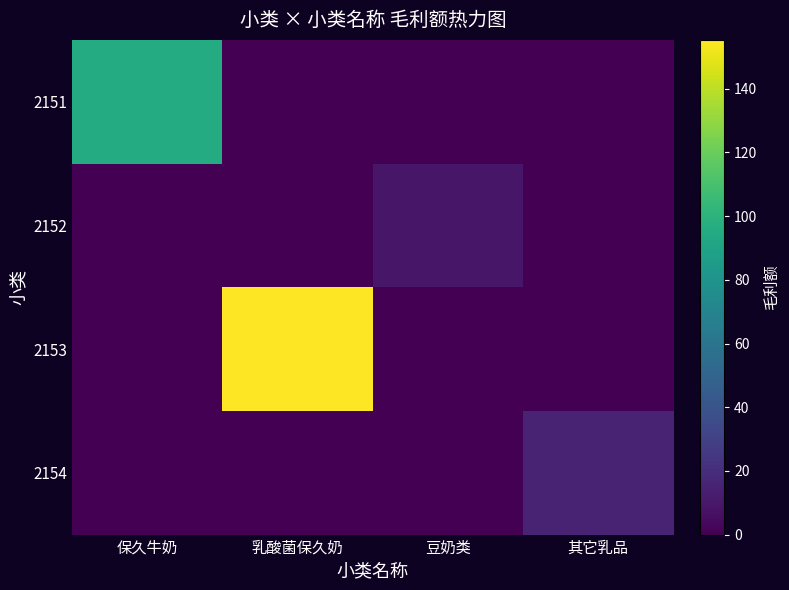

How many distinct data groups are displayed?

4